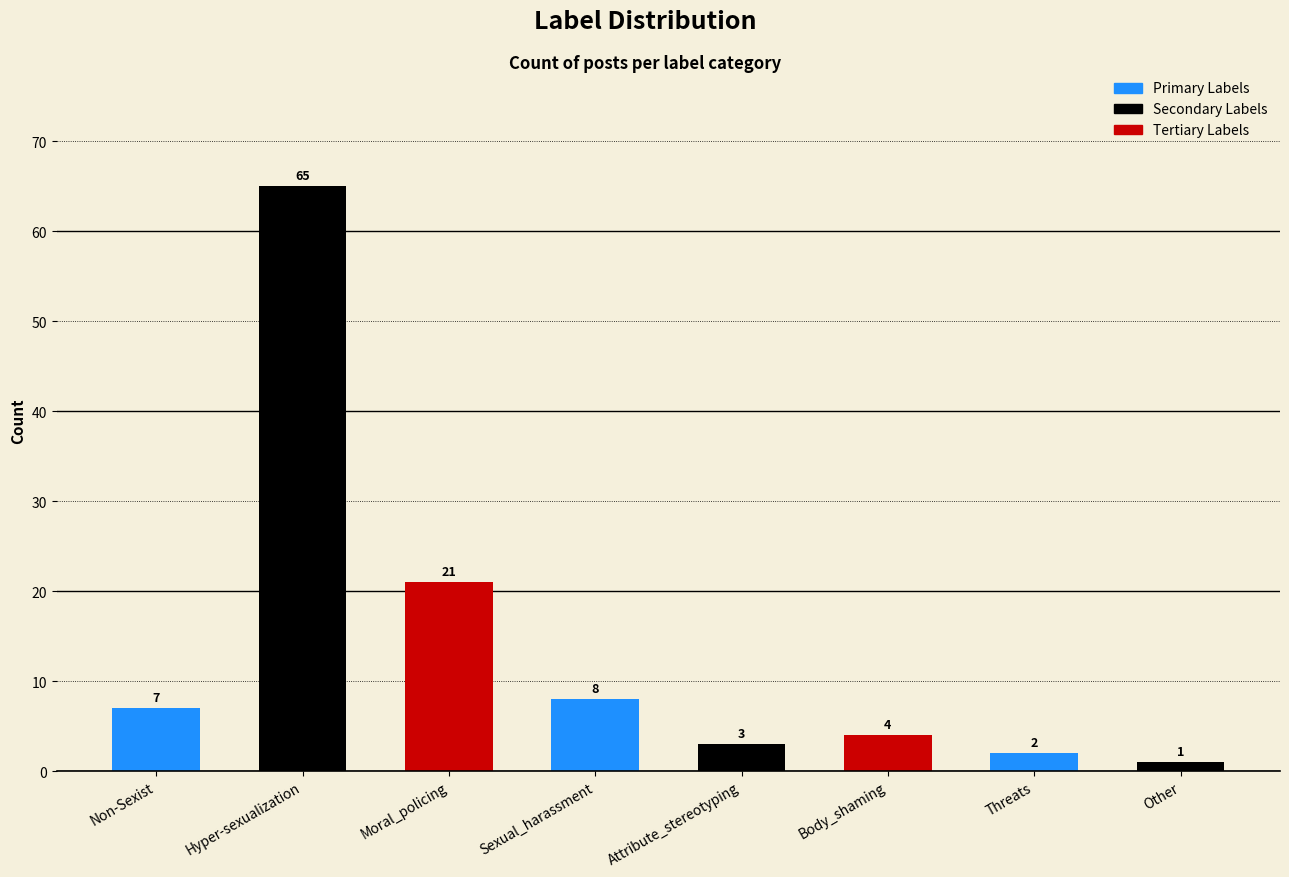

What is the difference between the values at Moral_policing and Threats?

19